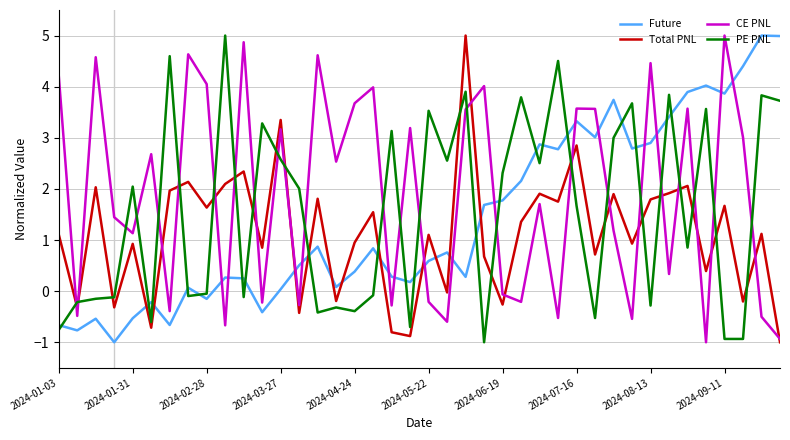

What is the lowest value of the PE PNL series?

-1.0